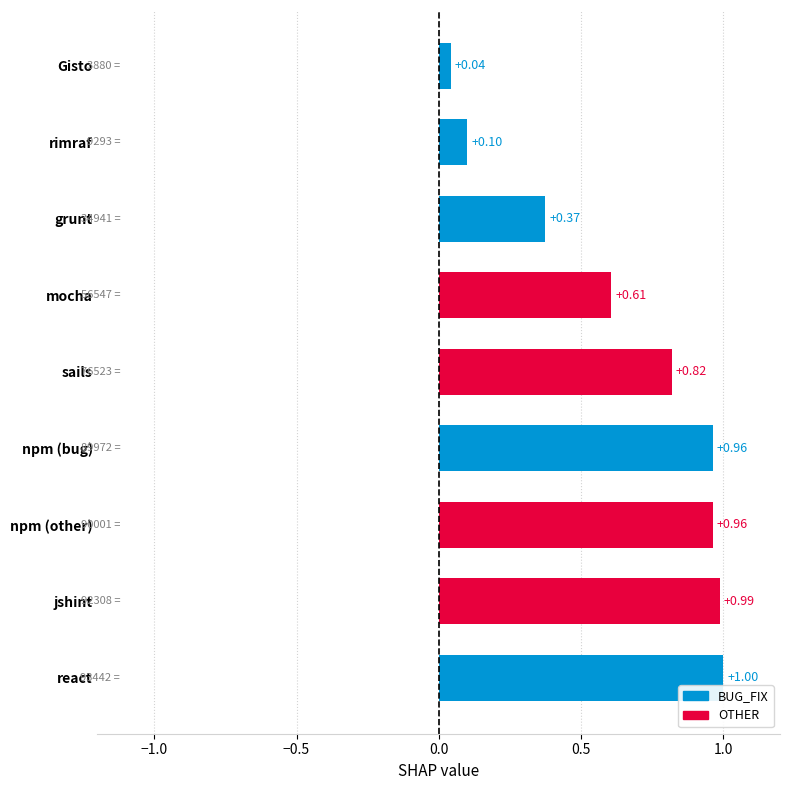

What is the average value?

0.7